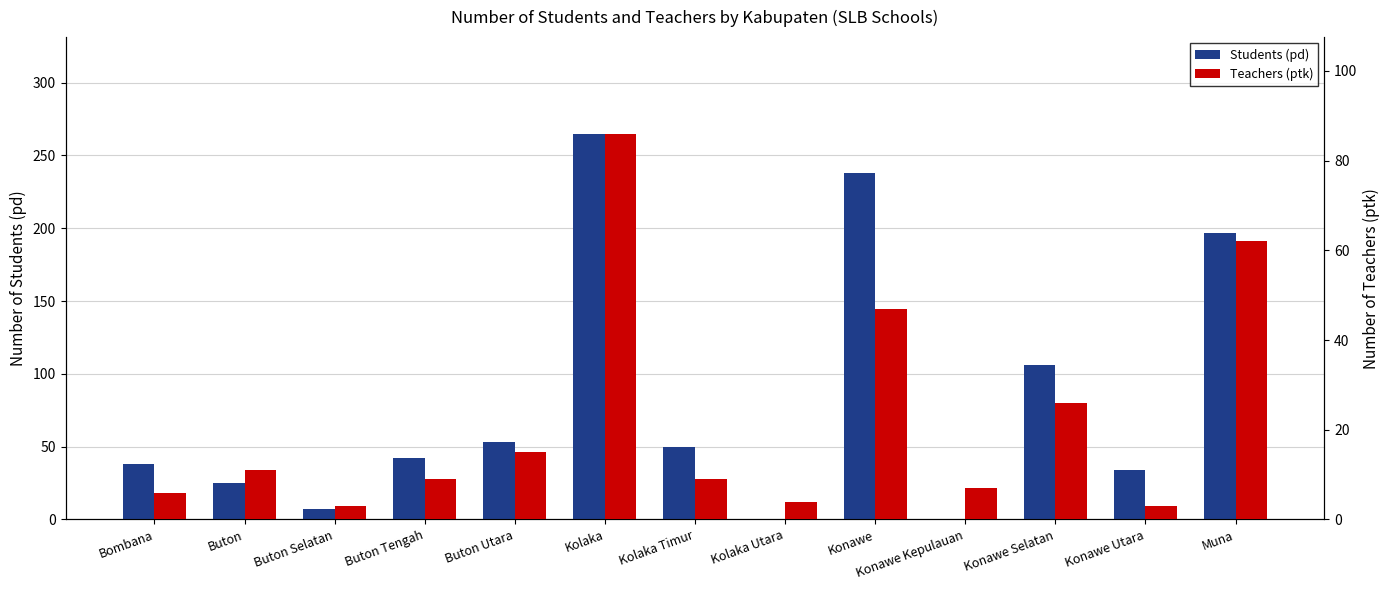

How many bars are there in each group?

2